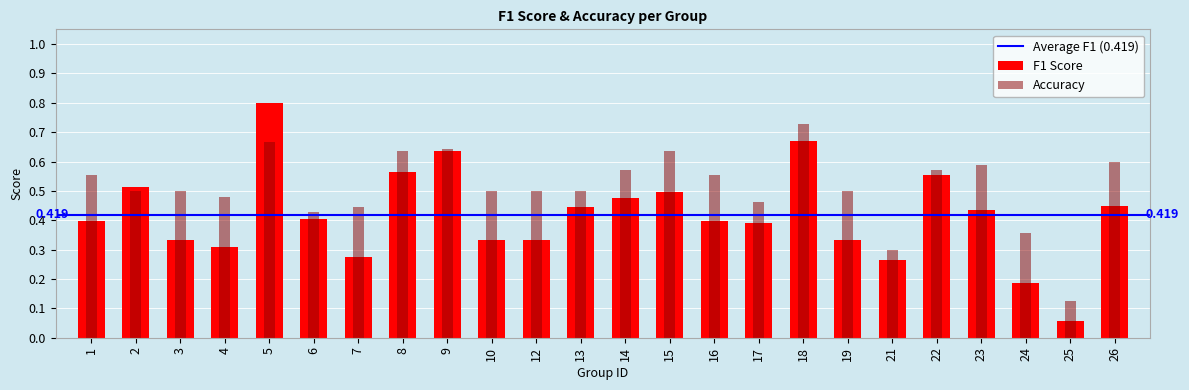

True or false: f1 has a value of 0.7 at 16.

False